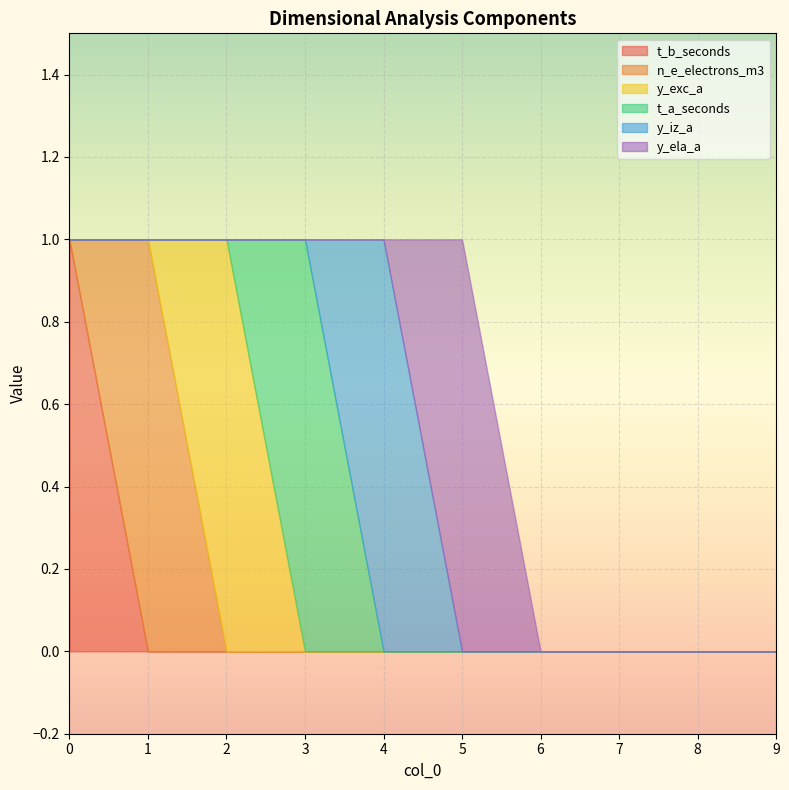

Count the number of data series in this chart.

6